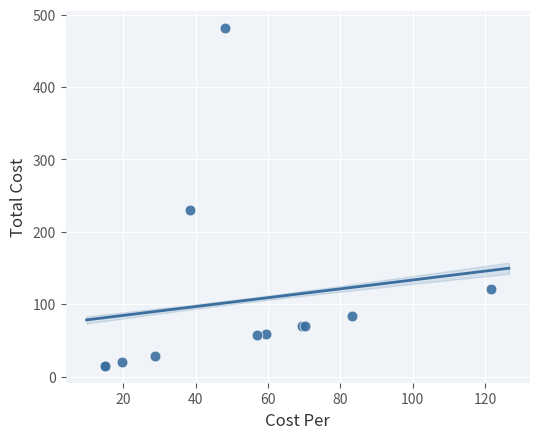

What Y value in the scatter plot is closest to 248?

229.7